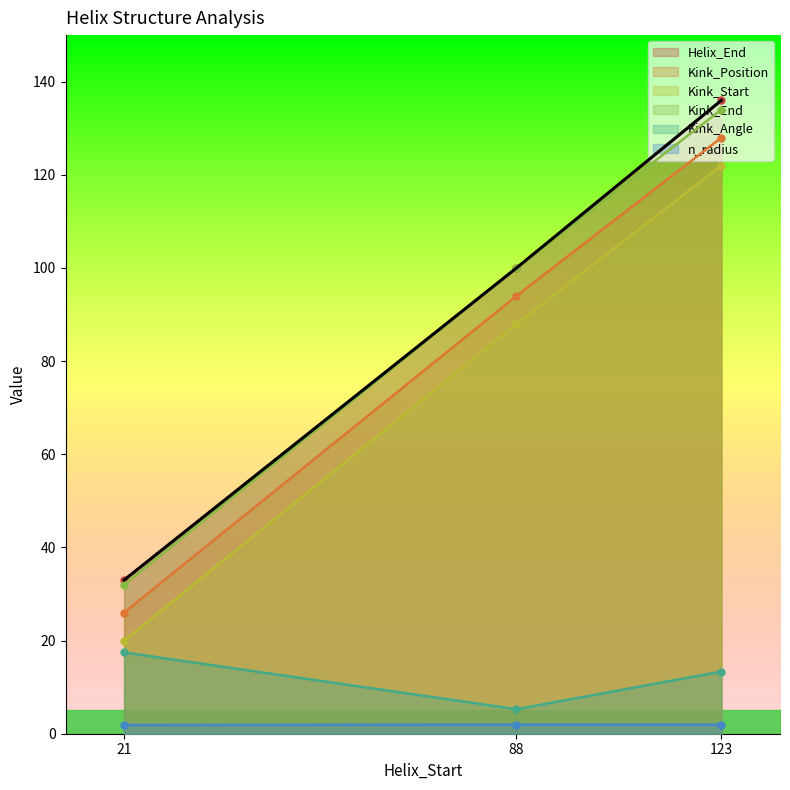

How many series are shown in this chart?

6